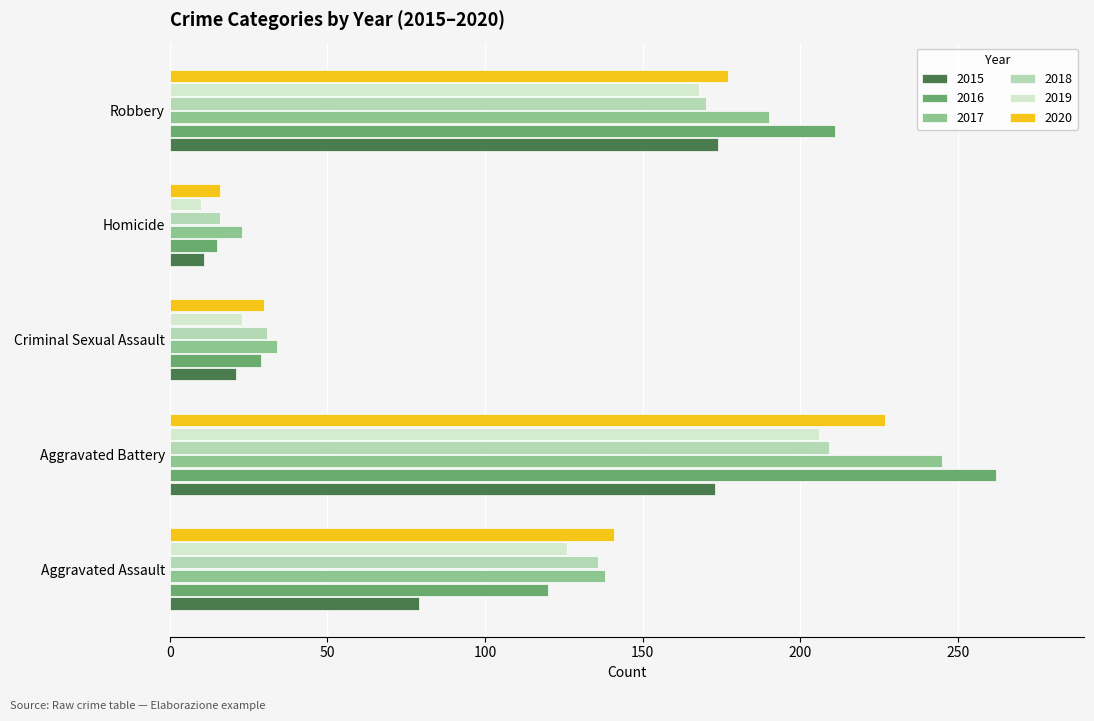

What is the lowest value of the 2017 series?

23